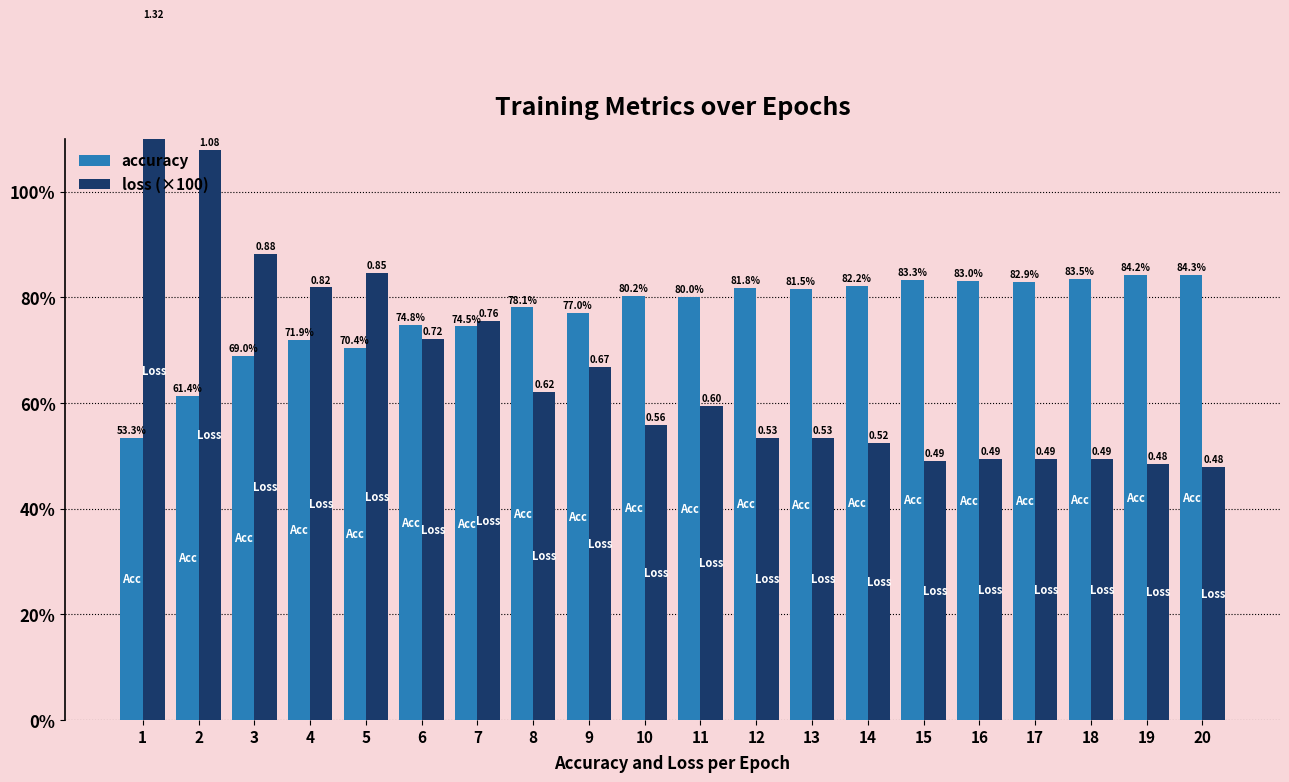

Is the value of accuracy at 19 greater than the value of loss (×100) at 2?

No